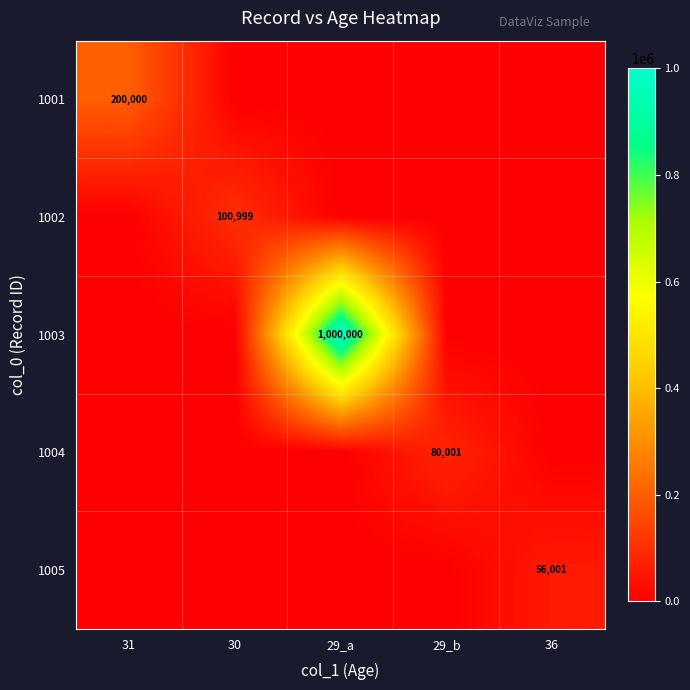

The value of 1004 at 29_b is 27802. True or false?

False